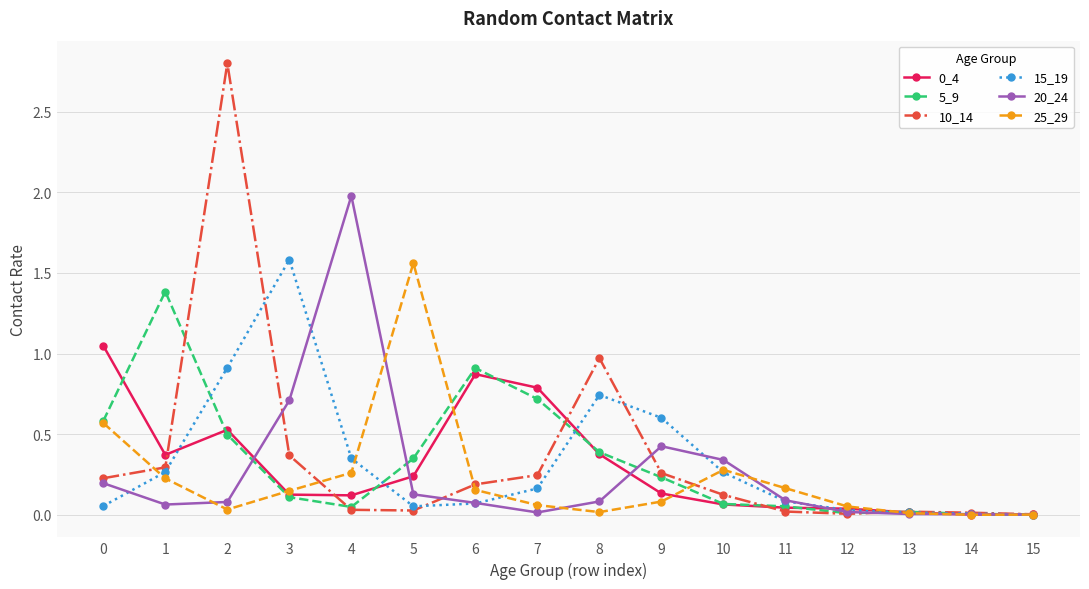

What is the greatest value displayed?

2.8